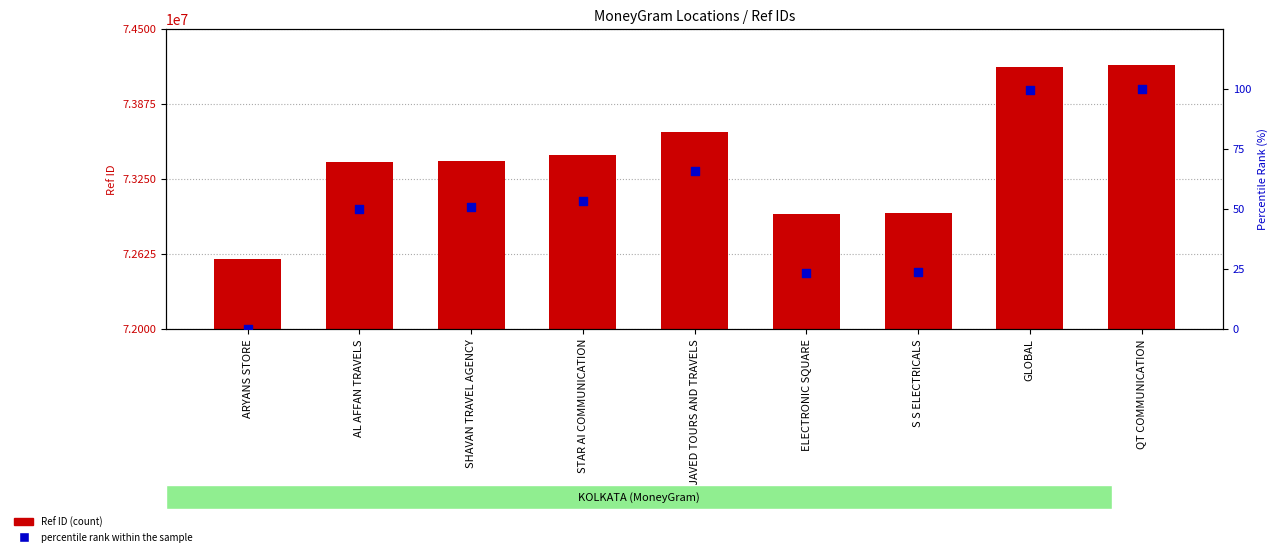

Which series has the widest spread of Y values?

Ref ID